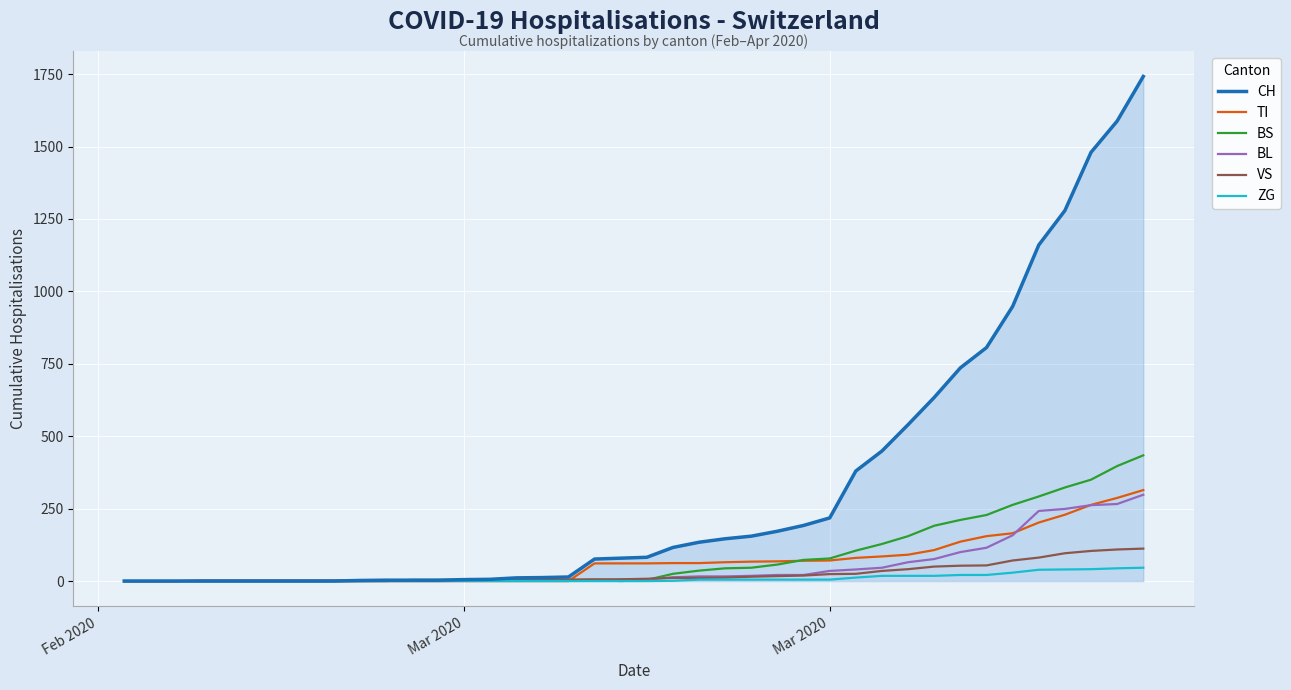

Which series has the widest spread of values?

CH